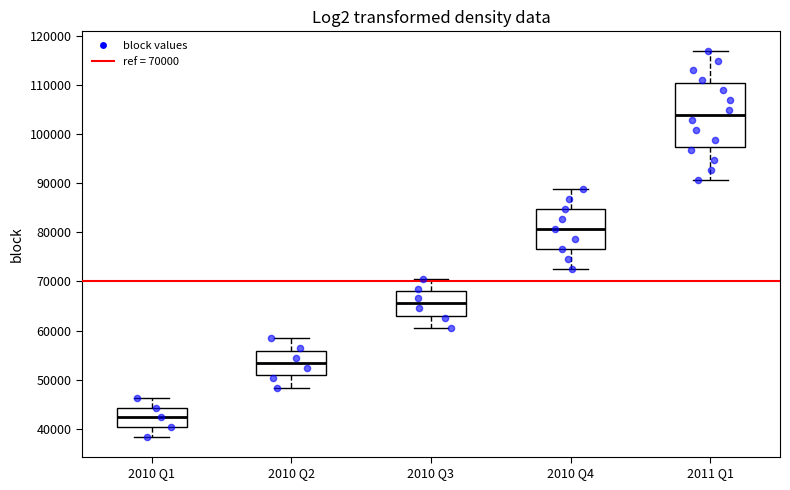

Which box's median line is the highest?

2011 Q1